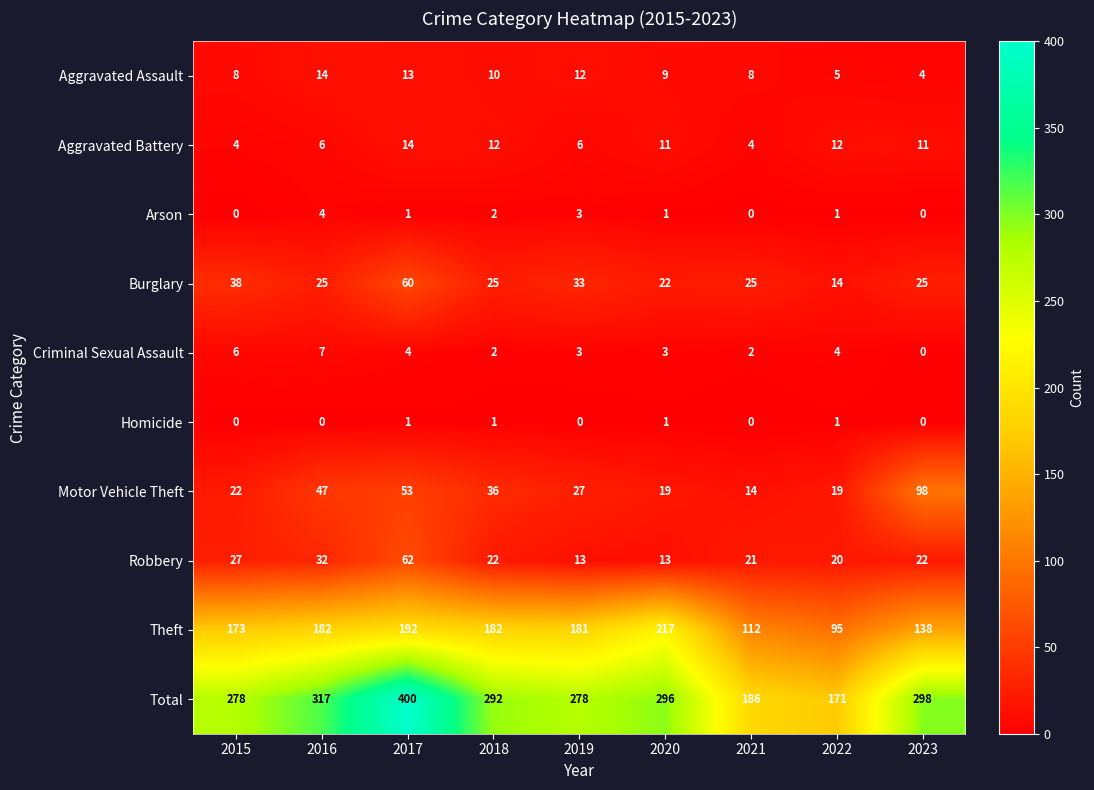

What is the difference between the Total values at 2021 and 2016?

131